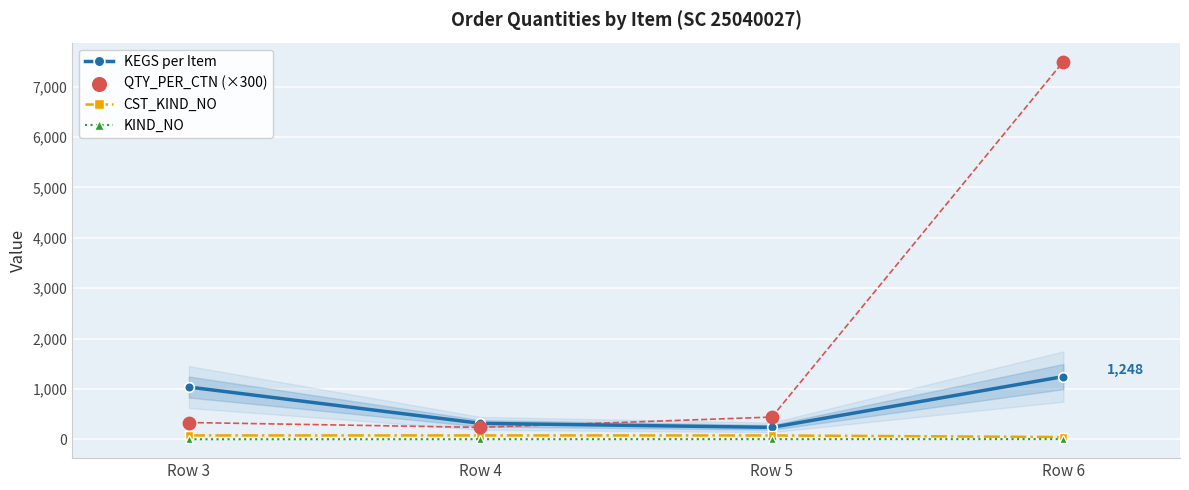

Is the value of QTY_PER_CTN (×300) at Row 3 greater than the value of KIND_NO at Row 5?

Yes